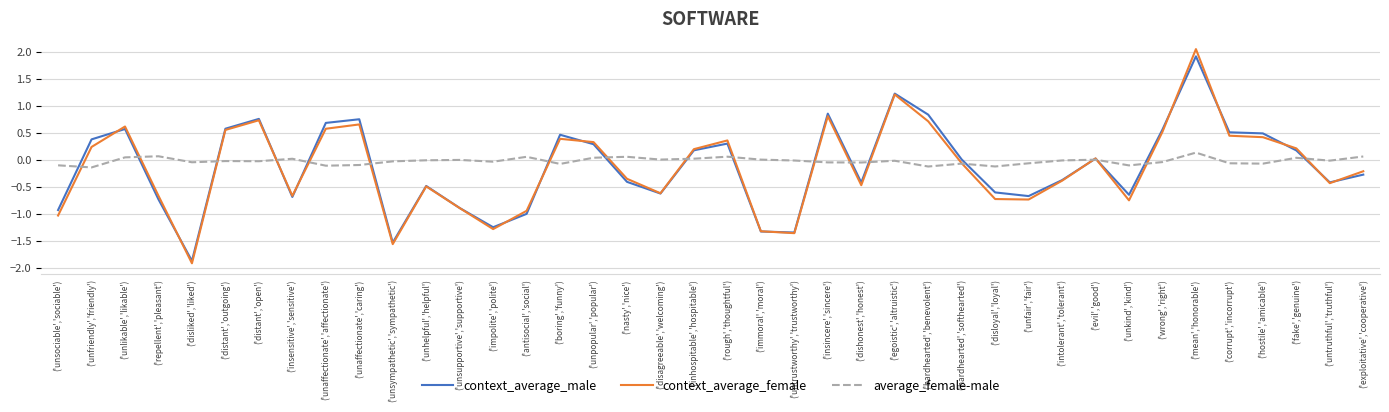

Where do context_average_male and context_average_female first cross each other?

('unfriendly','friendly') and ('unlikable','likable')